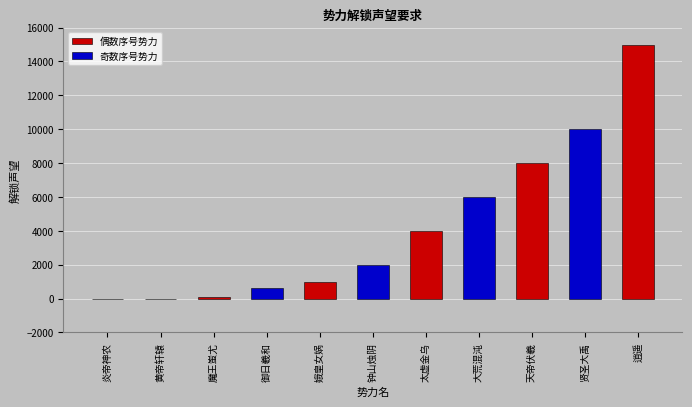

What is the maximum value shown in the chart?

15000